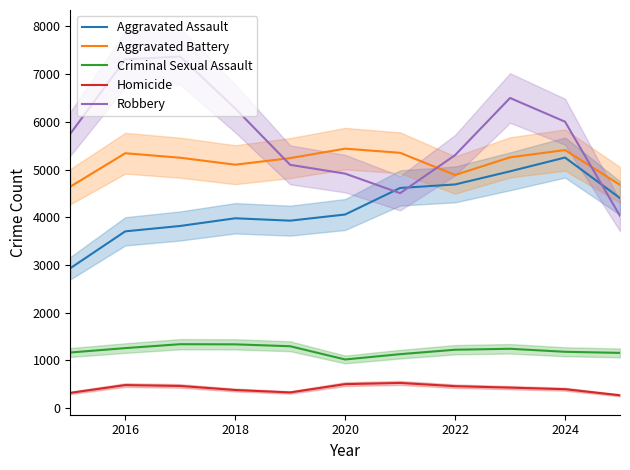

True or false: Homicide and Robbery intersect in this chart.

False